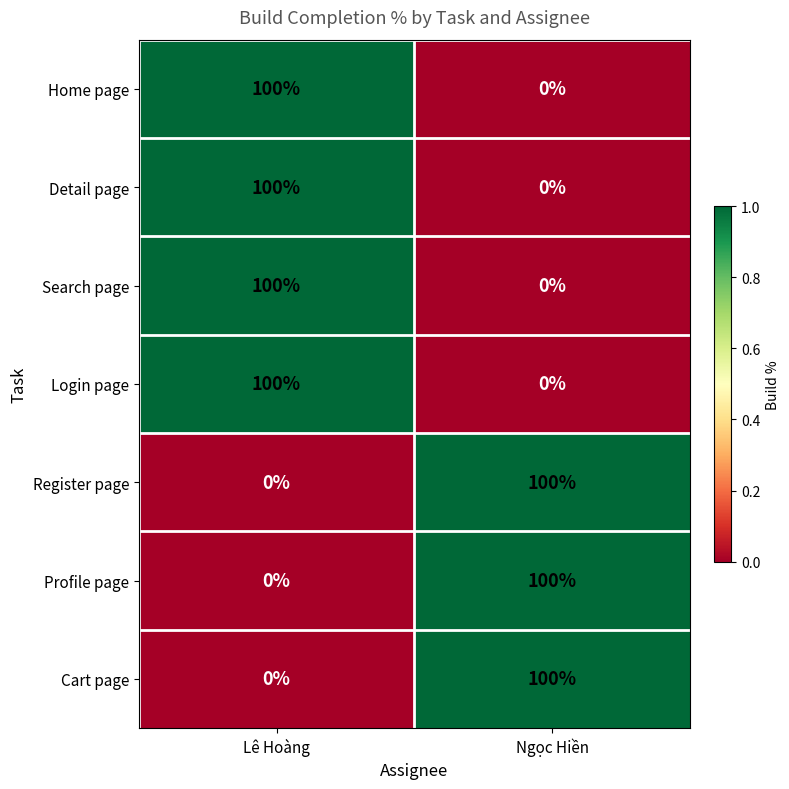

What is the difference between the highest and lowest values at Ngọc Hiền?

100